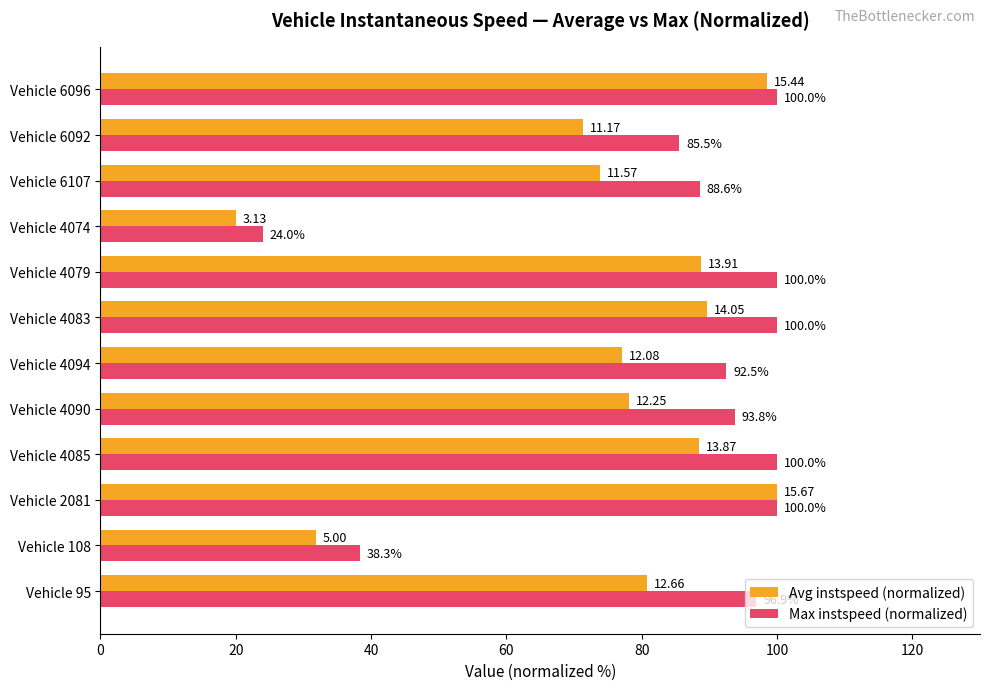

List the labels in order of Avg instspeed (normalized) value, largest first.

Vehicle 2081, Vehicle 6096, Vehicle 4083, Vehicle 4079, Vehicle 4085, Vehicle 95, Vehicle 4090, Vehicle 4094, Vehicle 6107, Vehicle 6092, Vehicle 108, Vehicle 4074